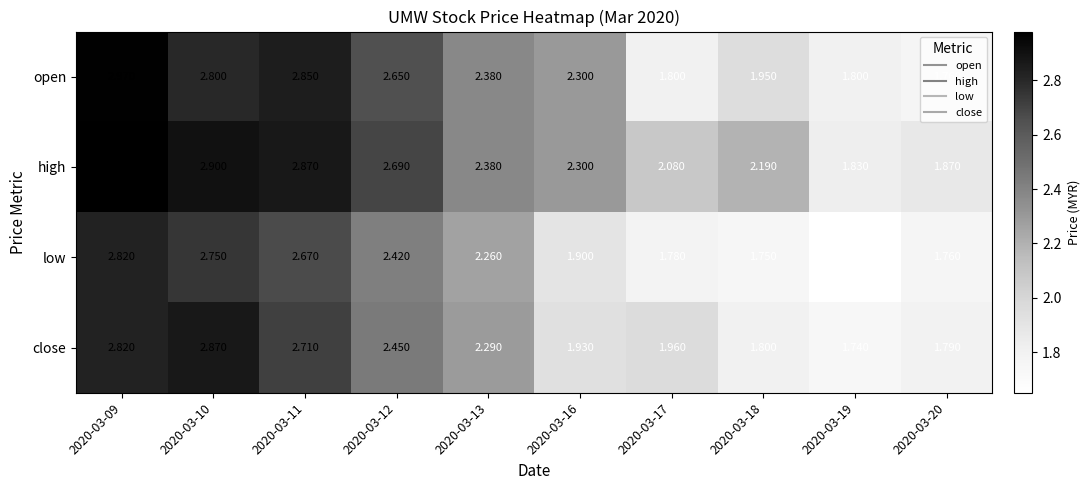

Which series has the largest total across all categories?

high